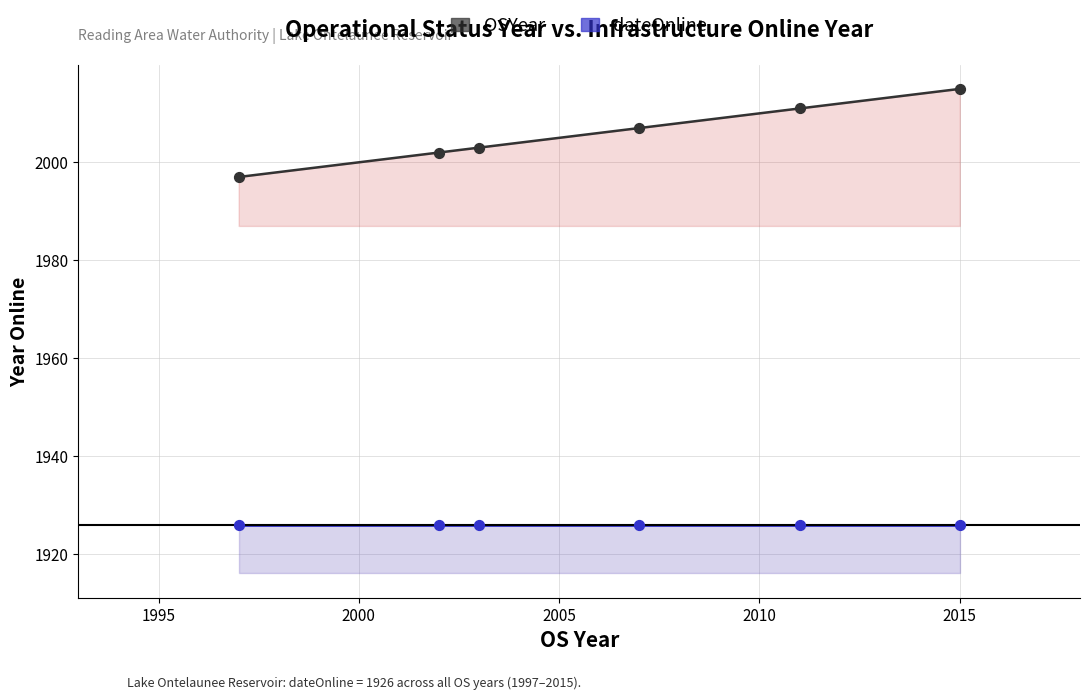

What is the total value across all series at 2015?

3941